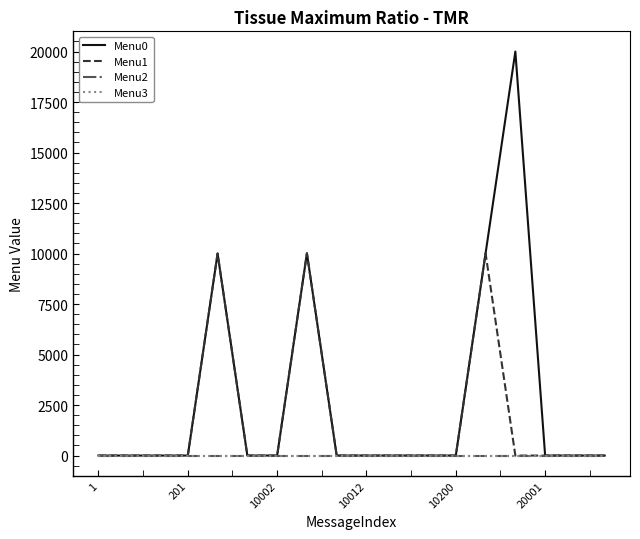

What is the label of the 5th point from the left?

10200